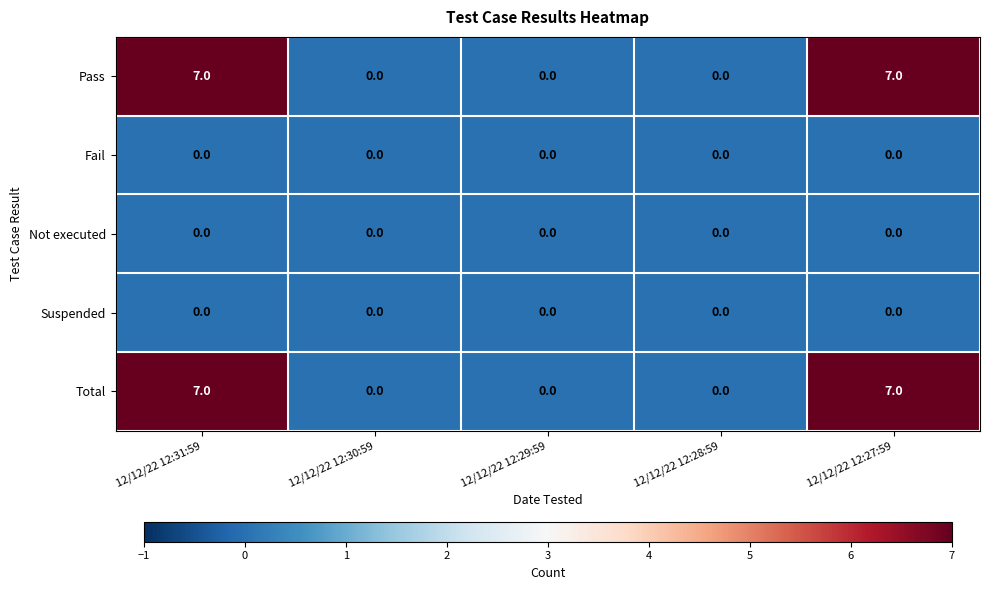

The value of Pass at 12/12/22 12:27:59 is 7. True or false?

True